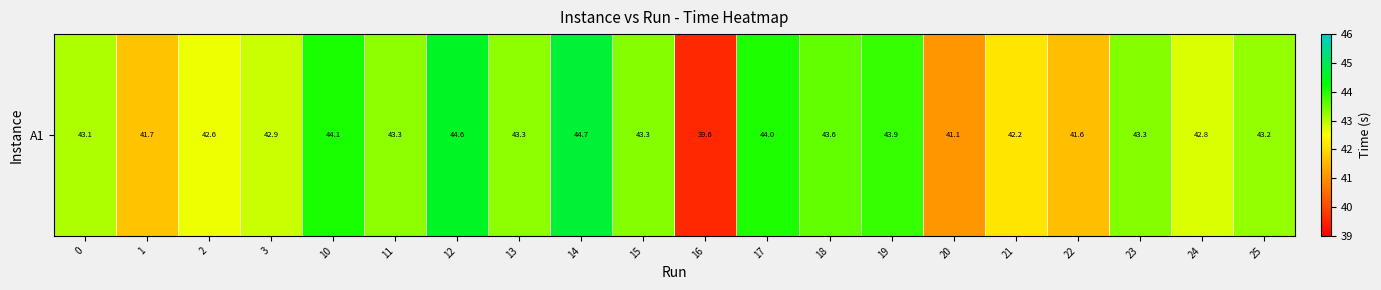

At which category does the chart reach its minimum across all series?

16